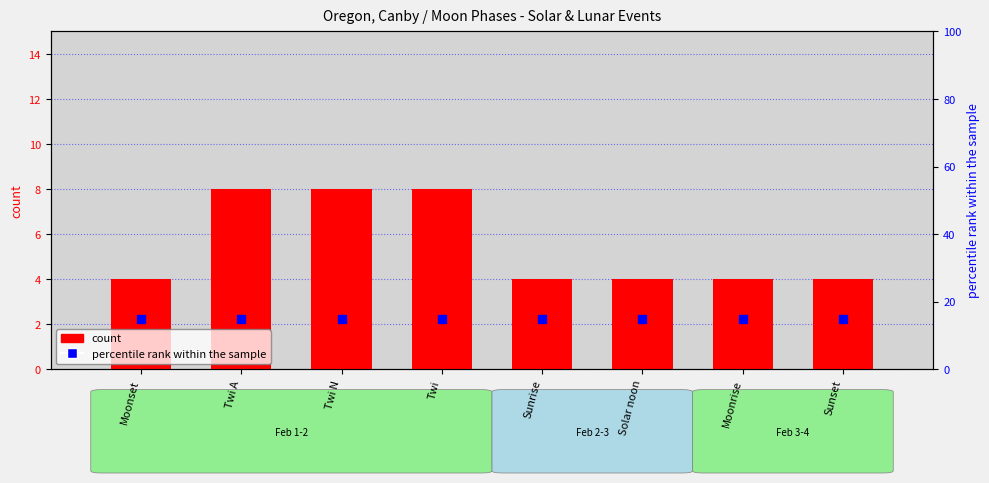

Is the value of percentile rank within the sample at Sunset greater than the value of count at Twi N?

Yes